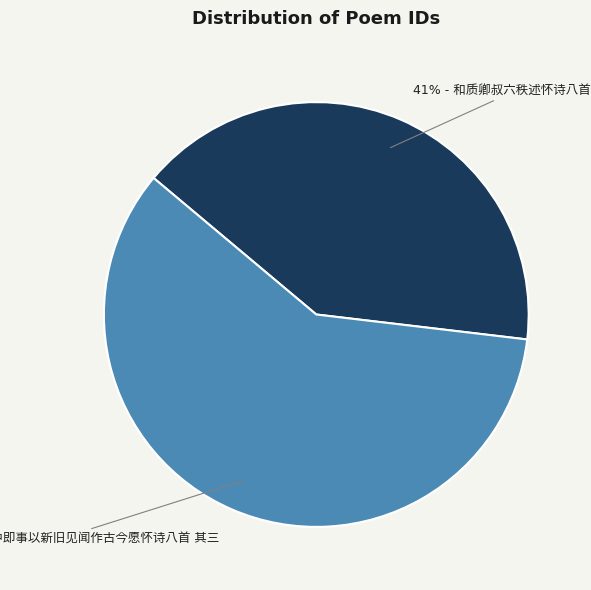

To the nearest percent, what is the difference between the largest and smallest slice percentages?

18%